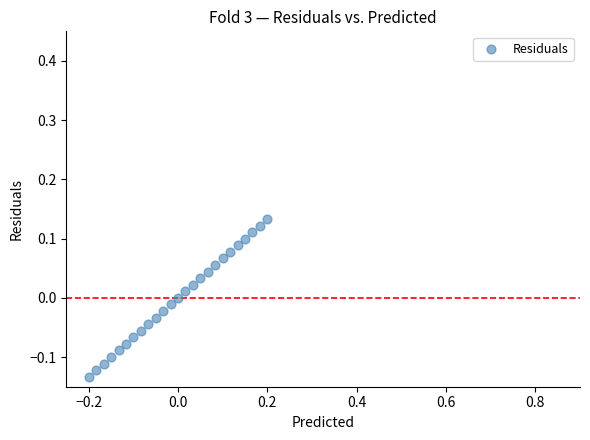

What is the range of Y values (max minus min)?

0.3